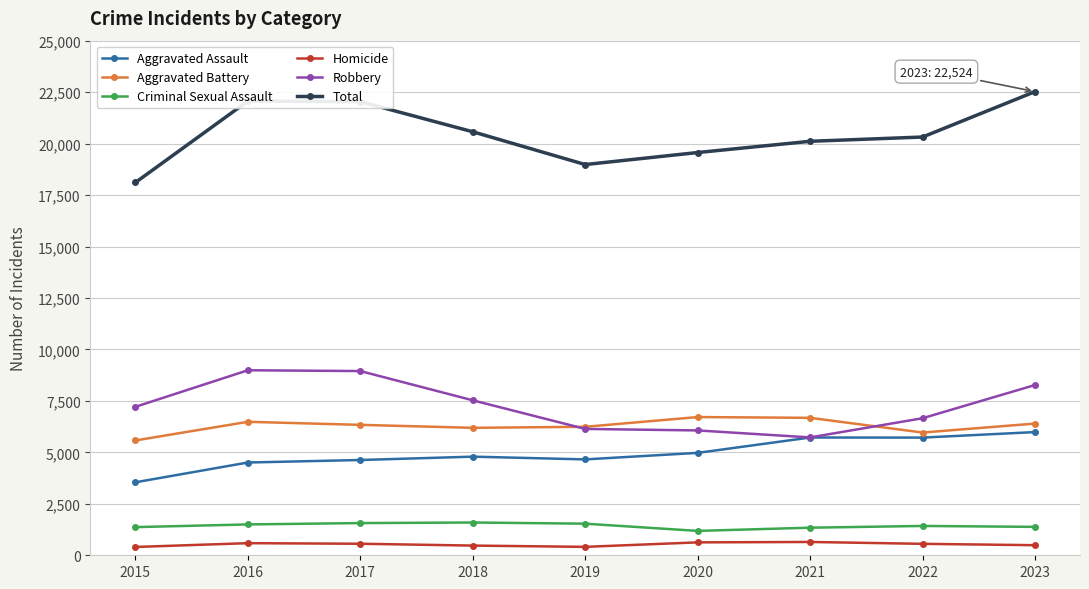

At how many categories does at least one series exceed 462?

9